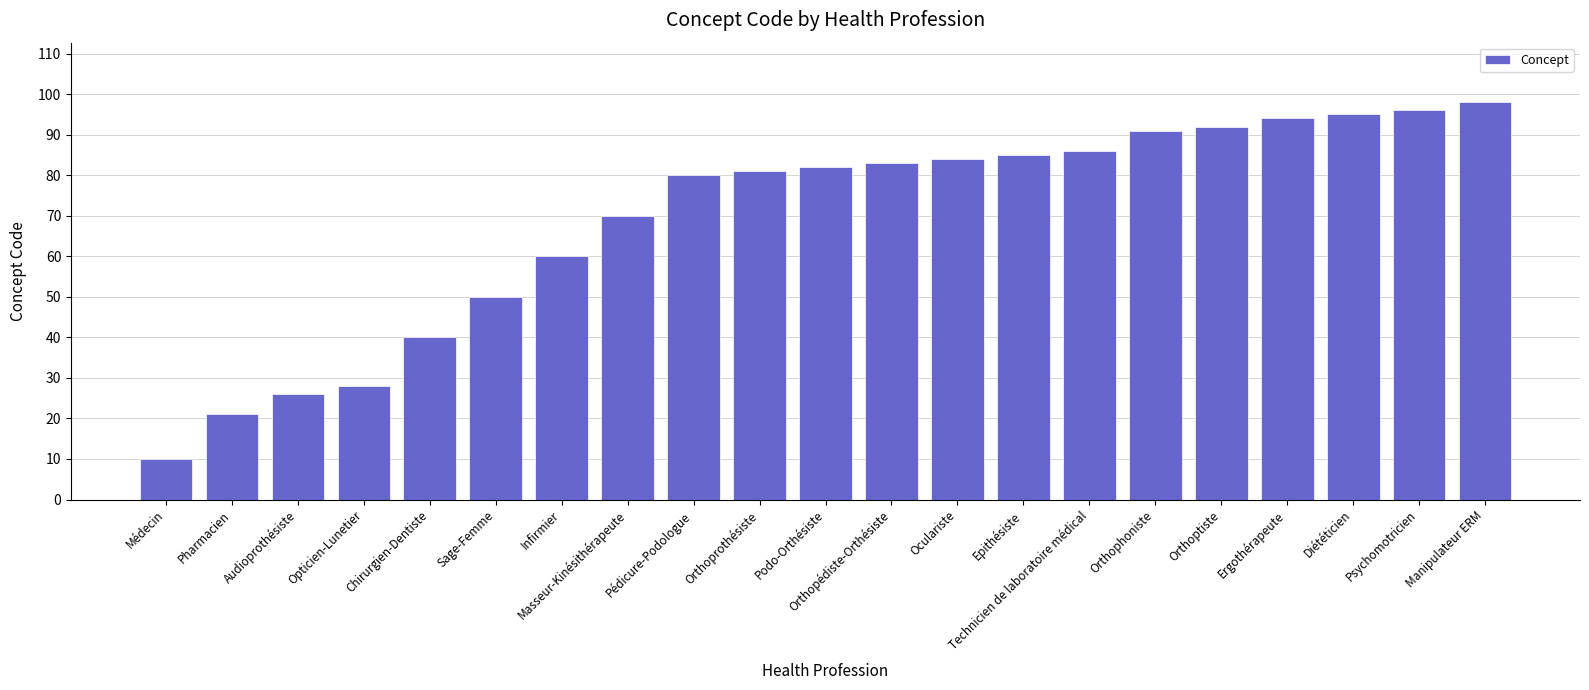

The chart shows a value of 81 at Orthoprothésiste. True or false?

True